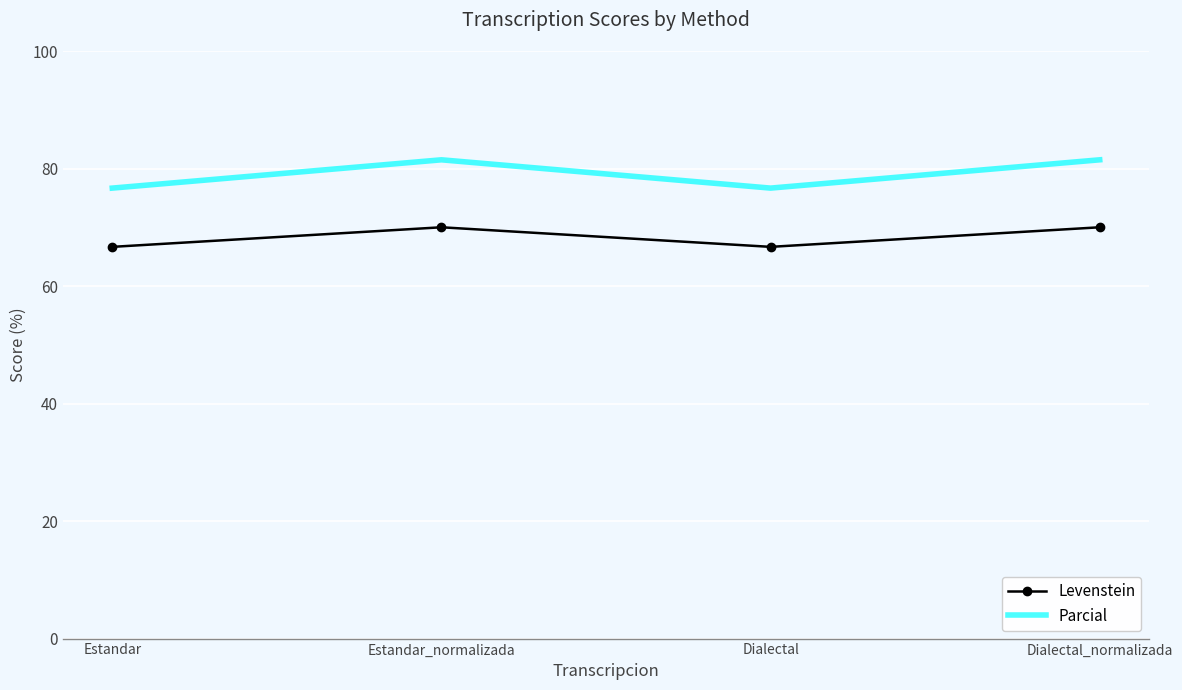

True or false: Parcial and Levenstein cross at least once.

False